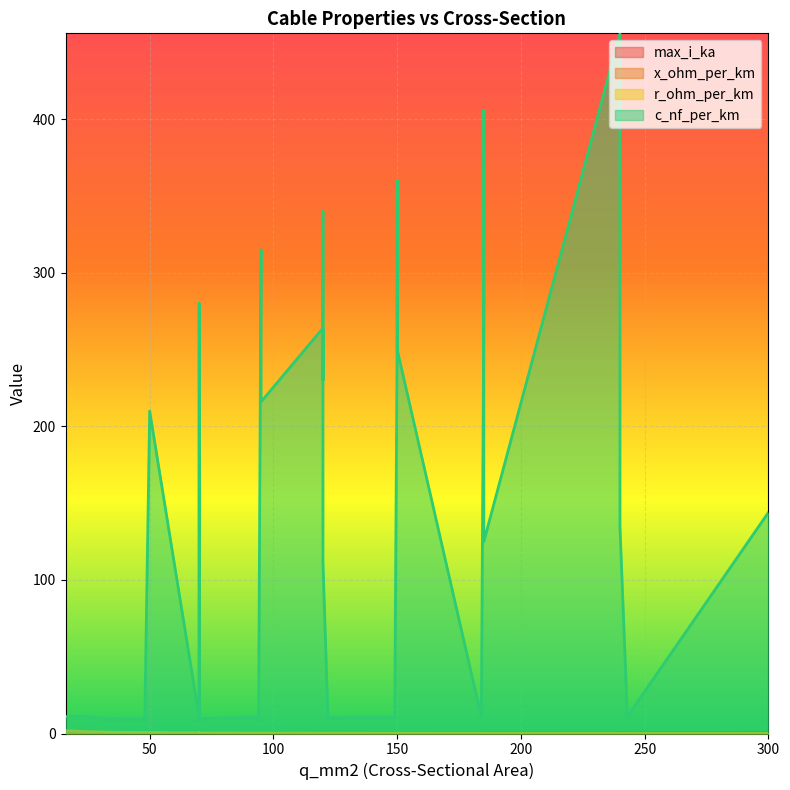

Which series has the widest spread of values?

c_nf_per_km